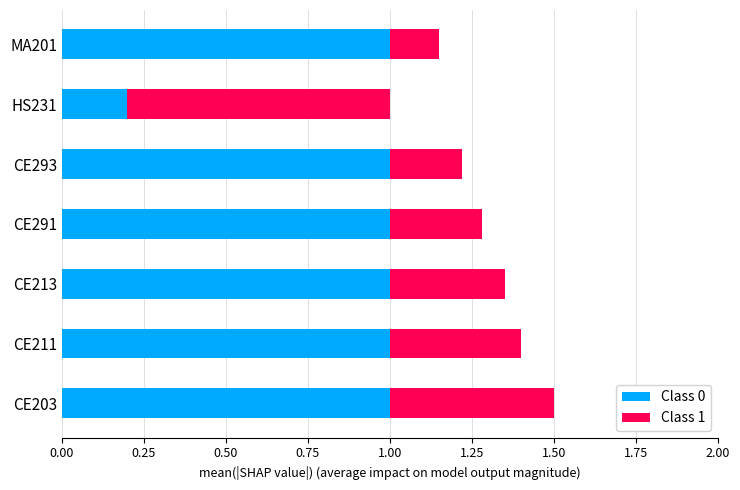

Is it true that Class 0 equals 1.0 at CE293?

True